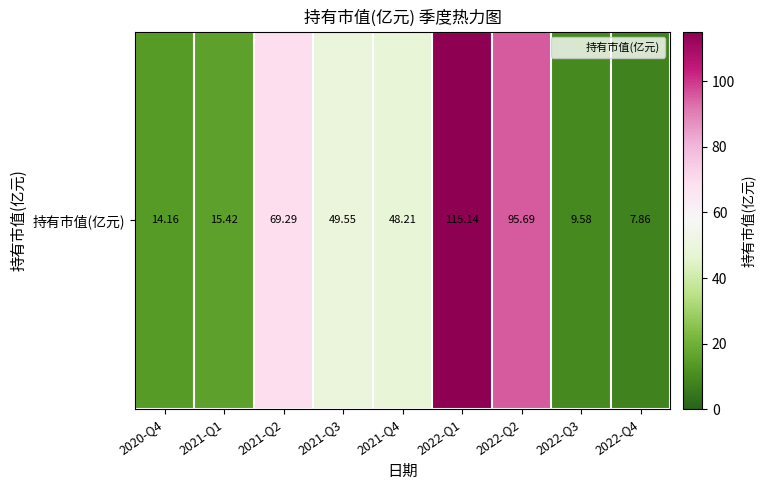

Count the number of values greater than 48.

5